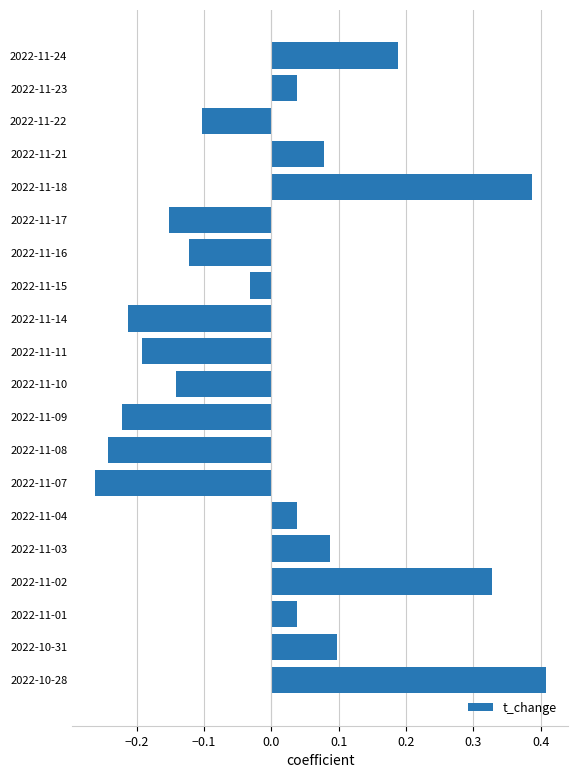

The chart shows a value of 0.0 at 2022-11-21. True or false?

False